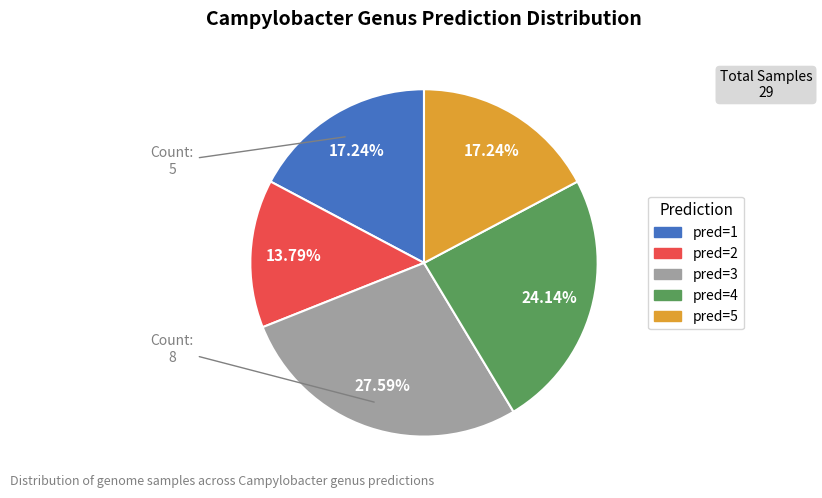

Does any single category account for the majority?

No